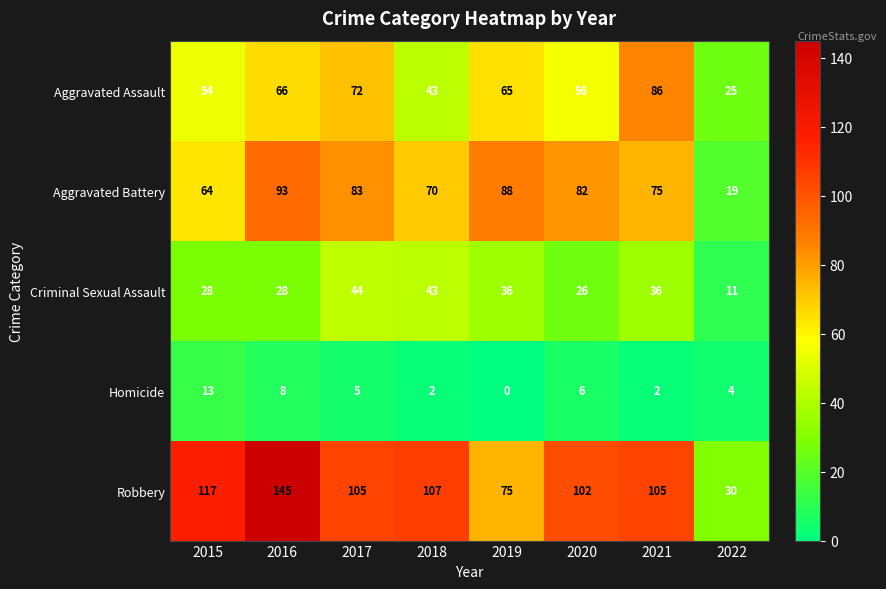

What is the total value across all series at 2021?

304